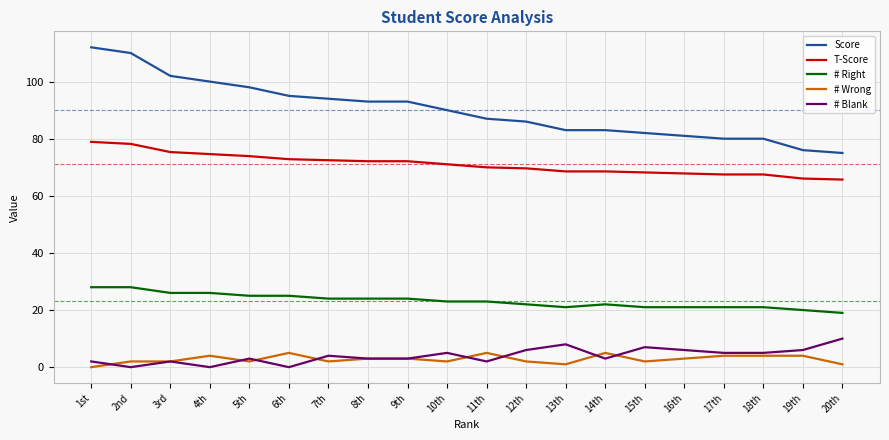

What is the maximum value shown in the chart?

112.0